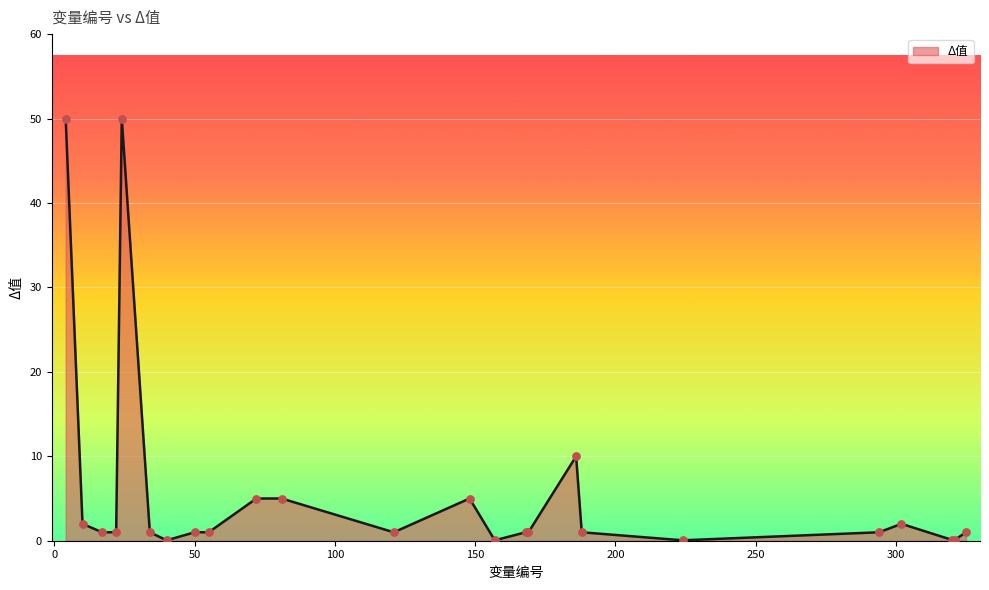

What is the maximum value shown in the chart?

50.0